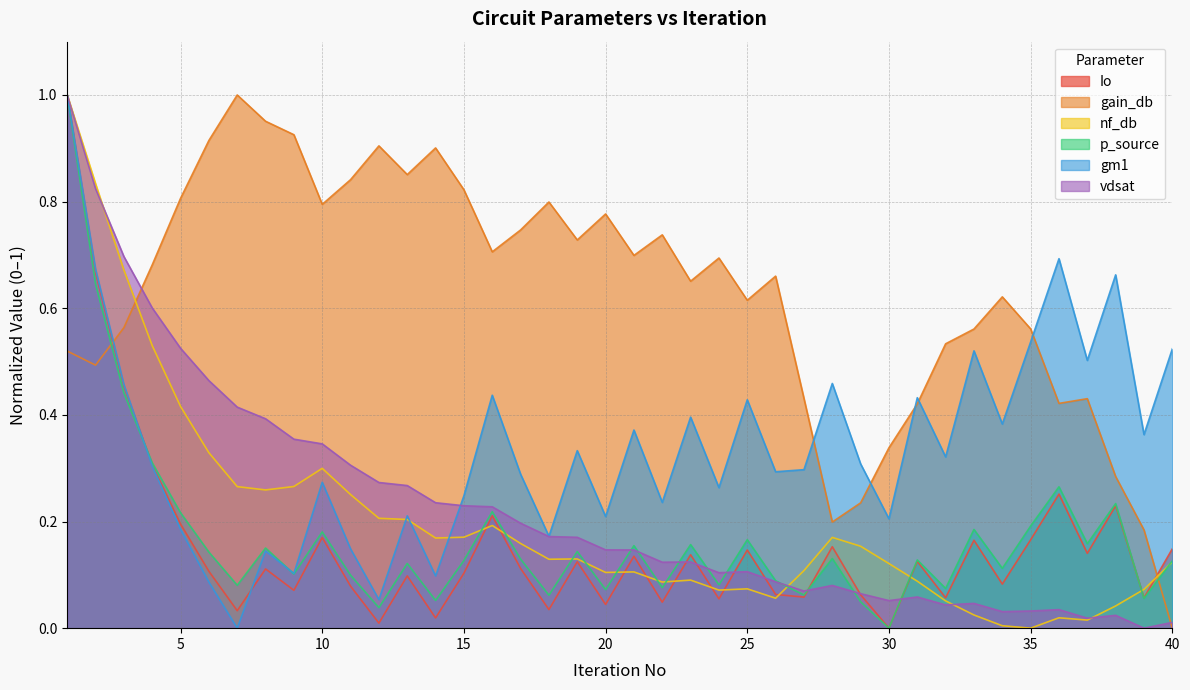

Where is gain_db nearest to the value 0?

40